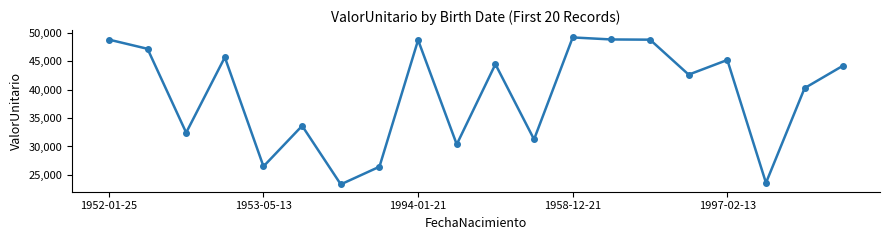

How many values are below 44274?

10